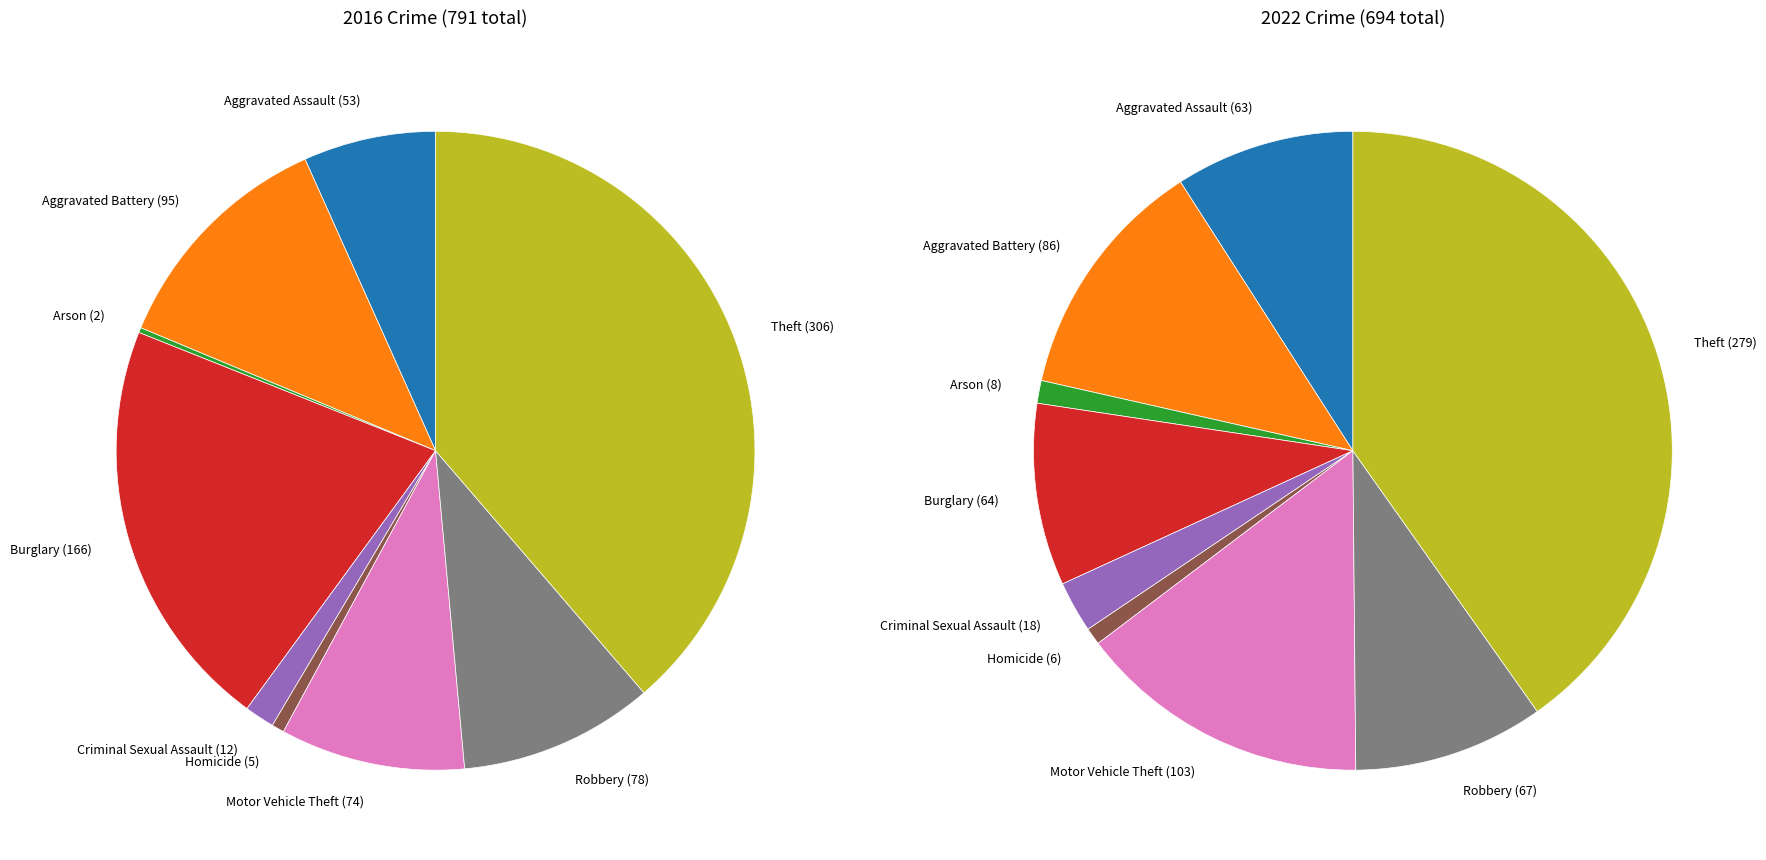

To the nearest percent, what percentage of the pie is Homicide?

1%